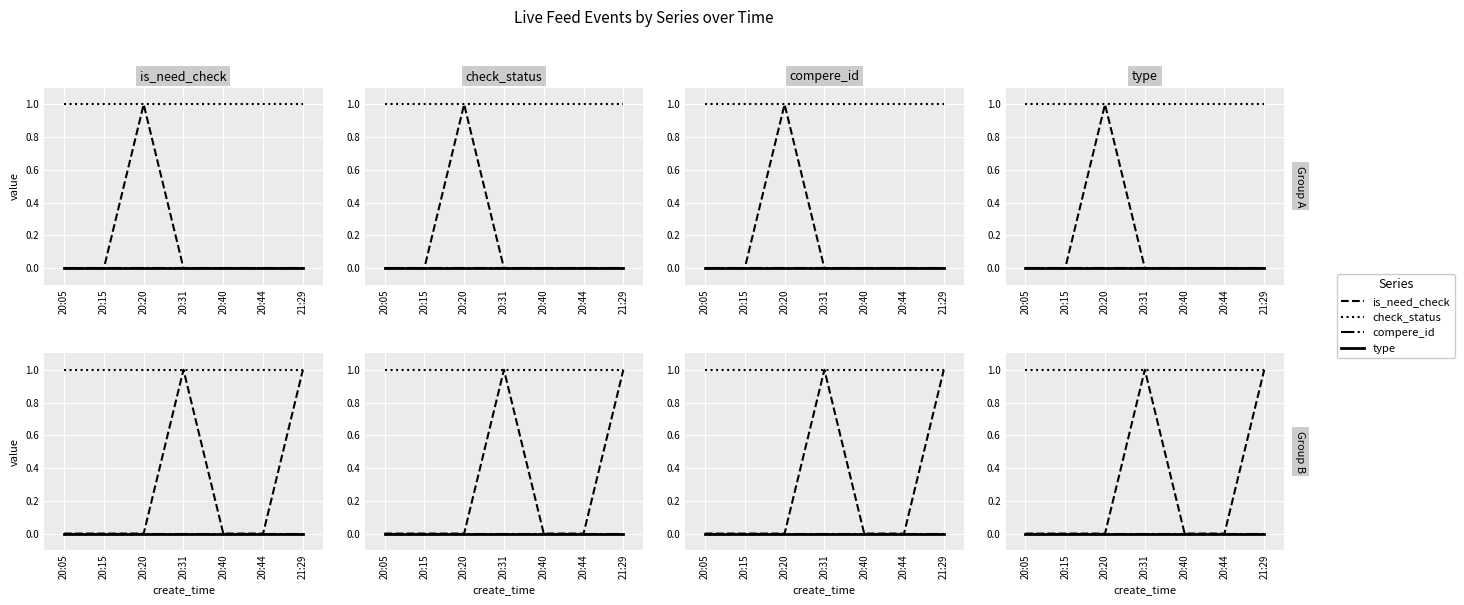

Which series has the largest total across all categories?

check_status